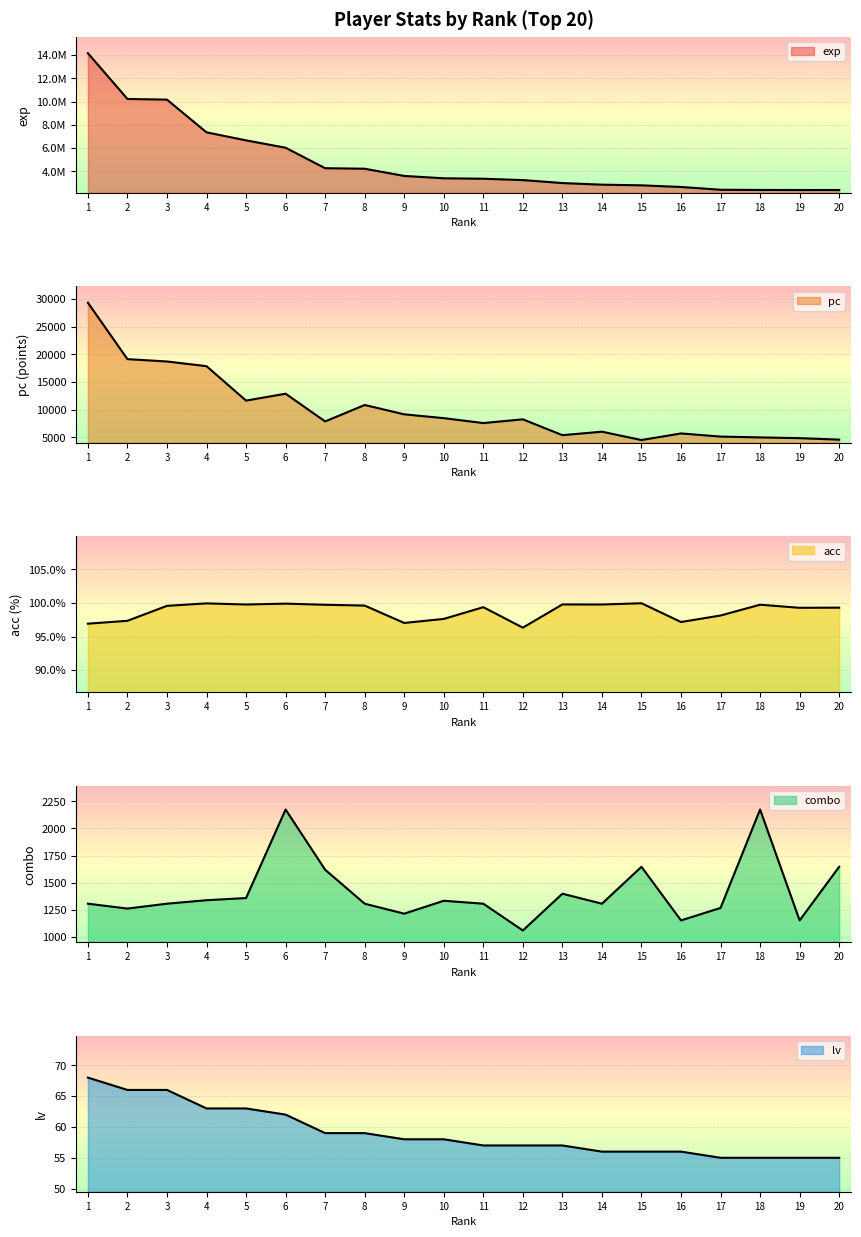

What are all the series names shown in the legend?

exp, pc, acc, combo, lv